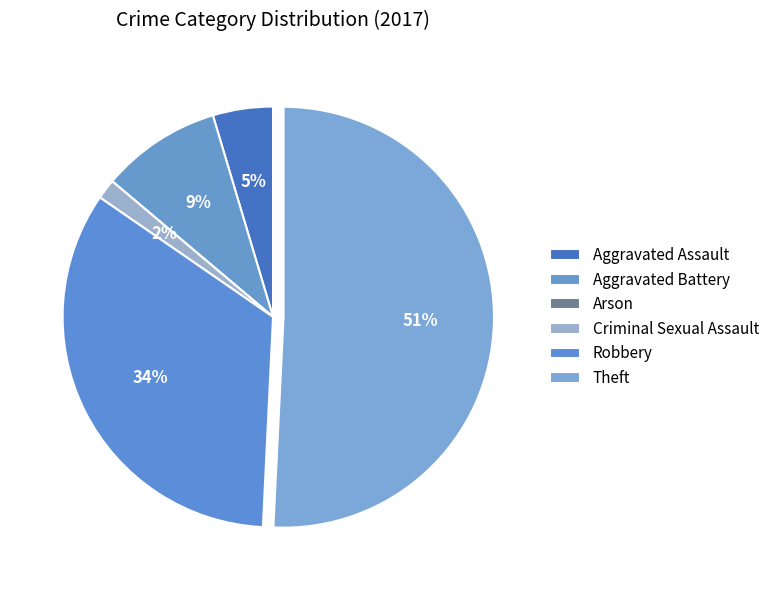

Count the number of slices in the pie.

6